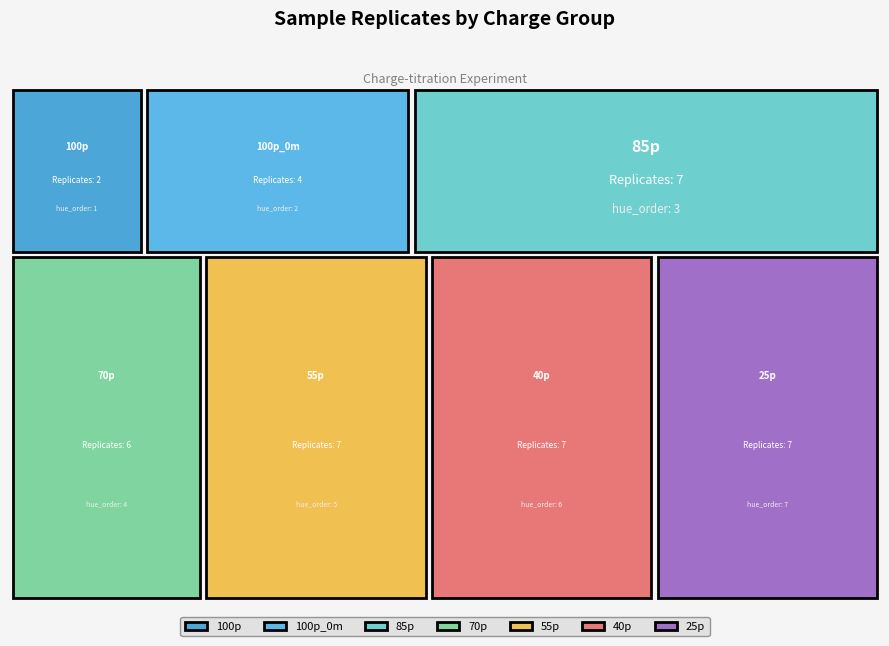

Reading left to right, what are all the values shown in this chart?

100p=2	100p_0m=4	85p=7	70p=6	55p=7	40p=7	25p=7